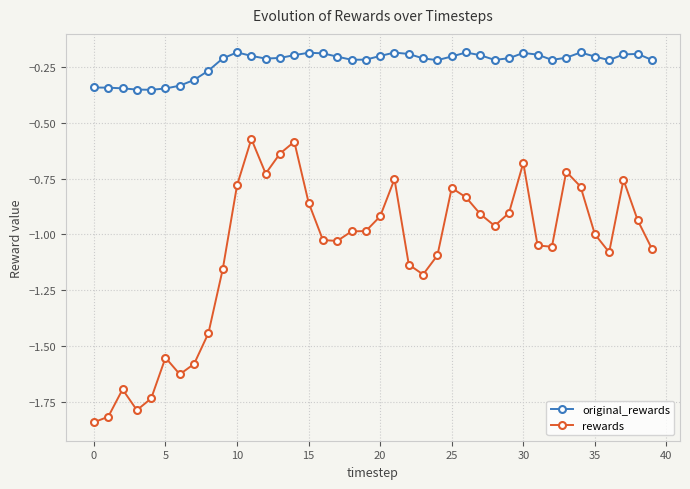

List the series in order of their peak value, highest first.

original_rewards, rewards